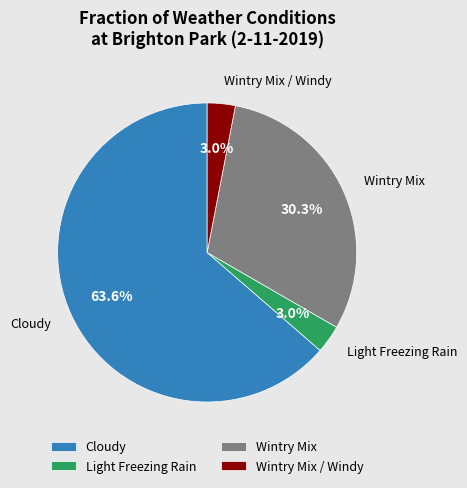

Between Cloudy and Wintry Mix, which is larger?

Cloudy